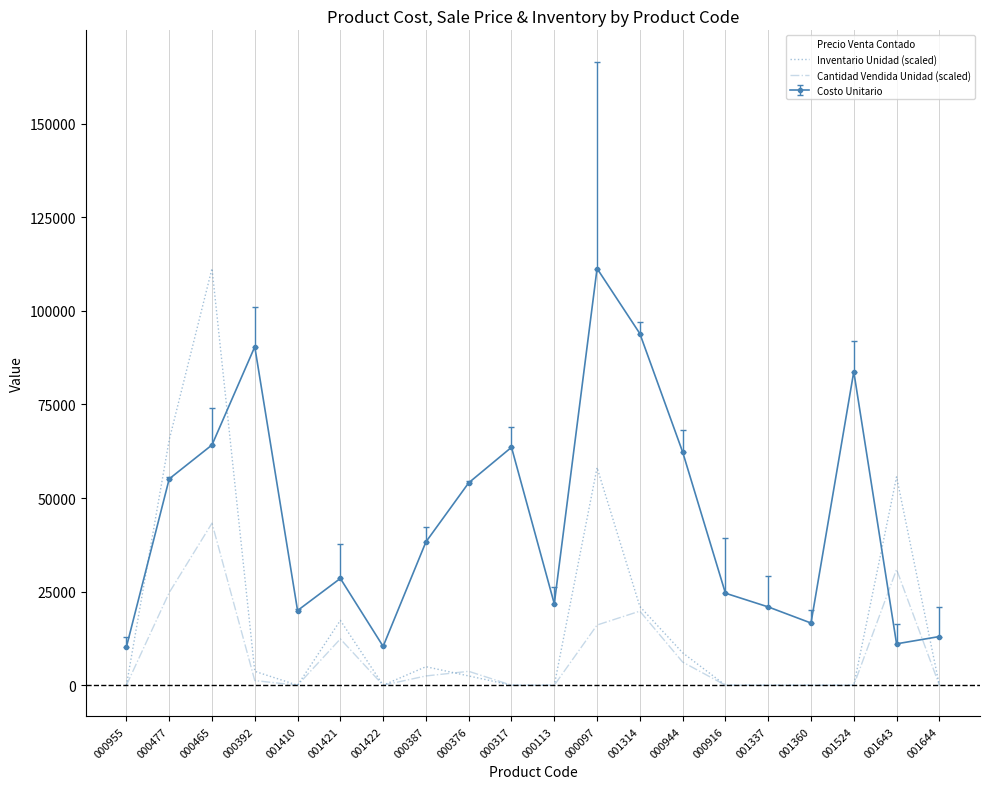

Which category has the highest value in the Inventario Unidad (scaled) series?

000465